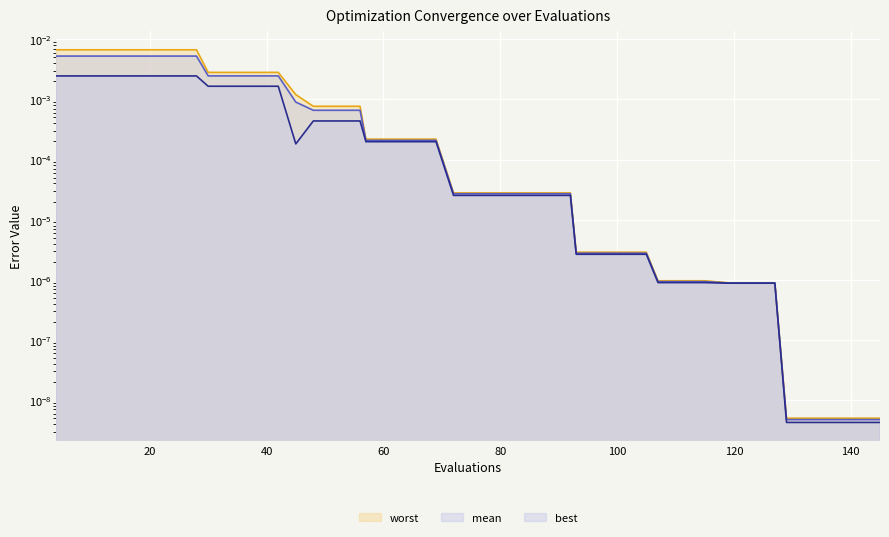

How many lines are shown in the chart?

3